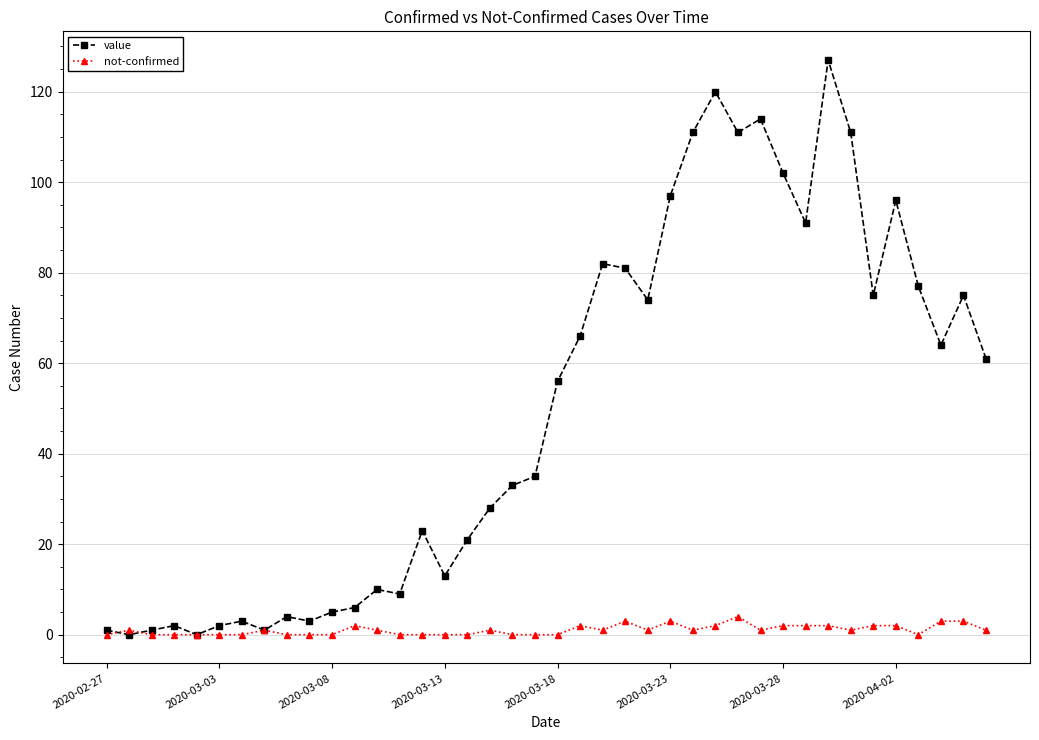

Which series has the largest total across all categories?

value